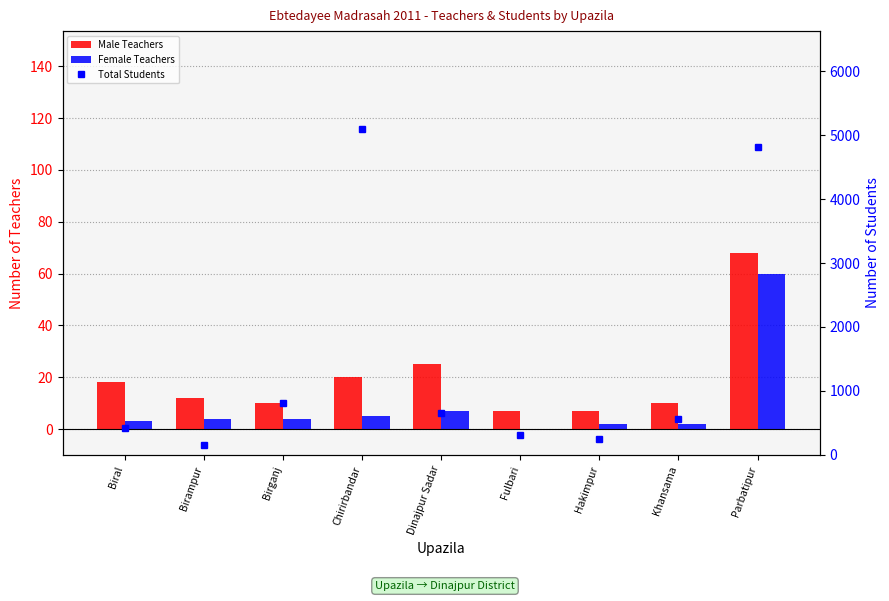

What is the label of the 4th bar from the right?

Fulbari